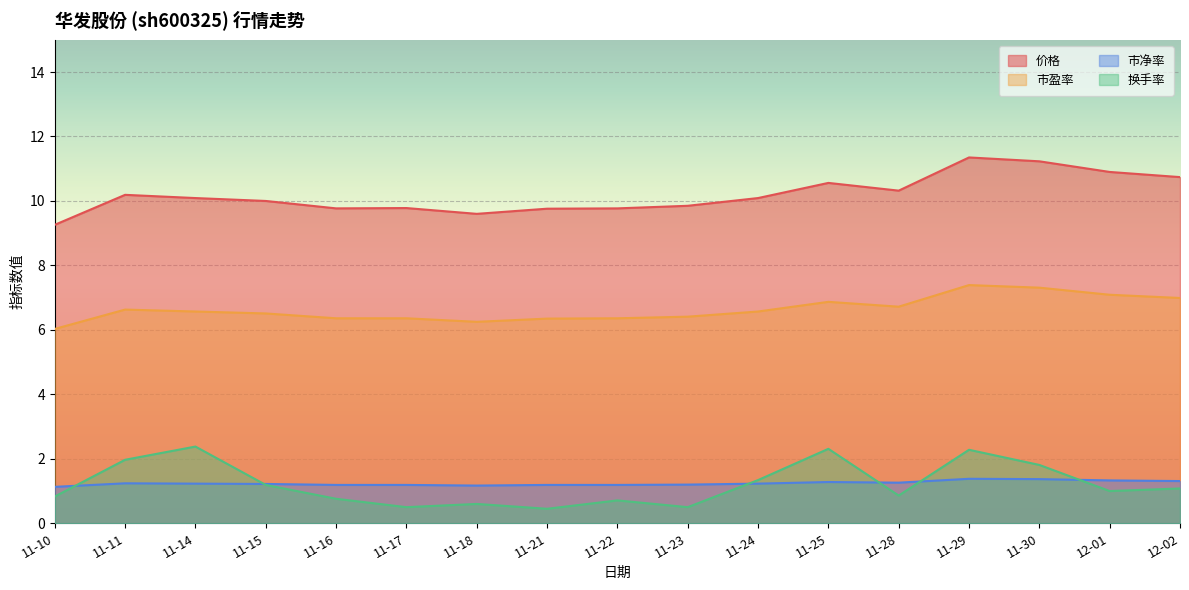

What is the maximum value for 市盈率?

7.4